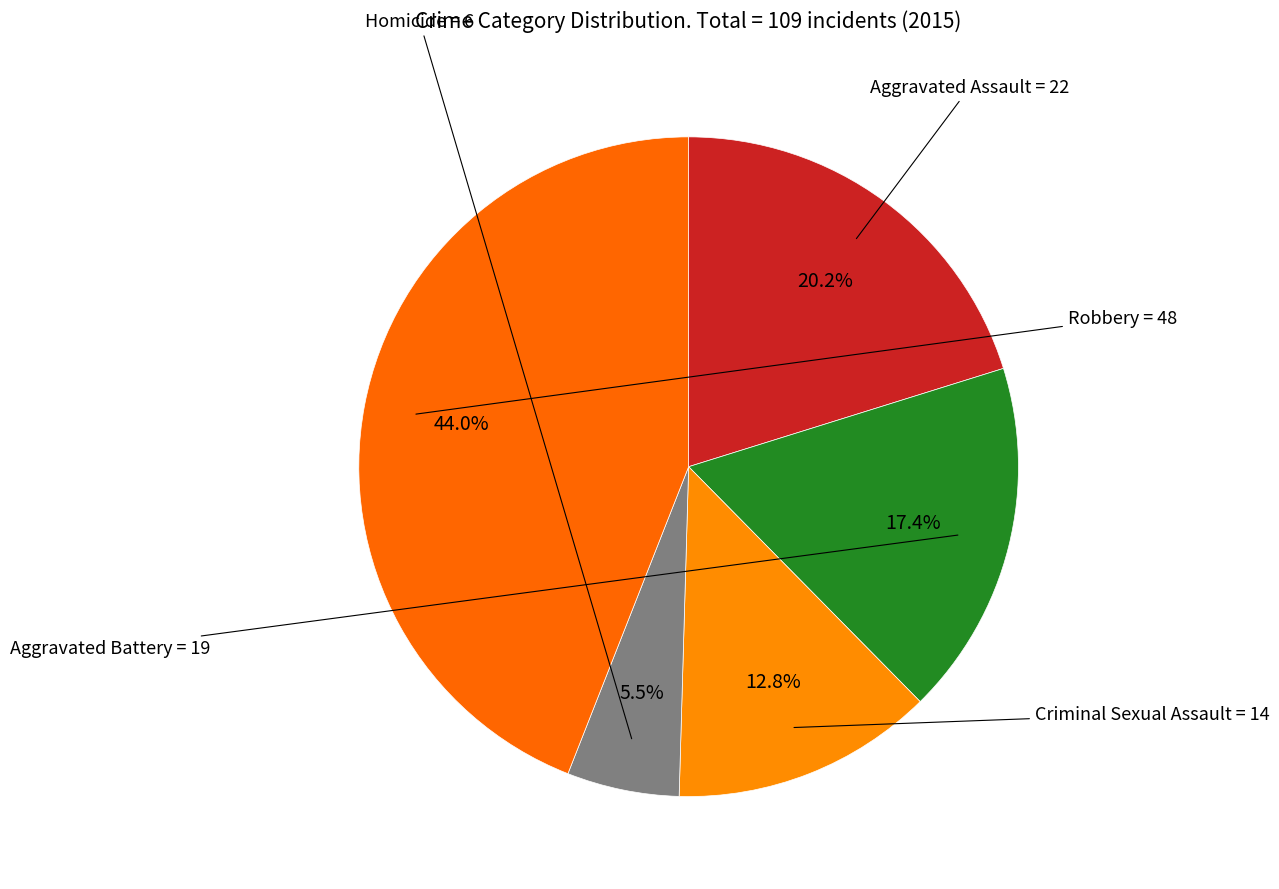

Count the number of slices in the pie.

5